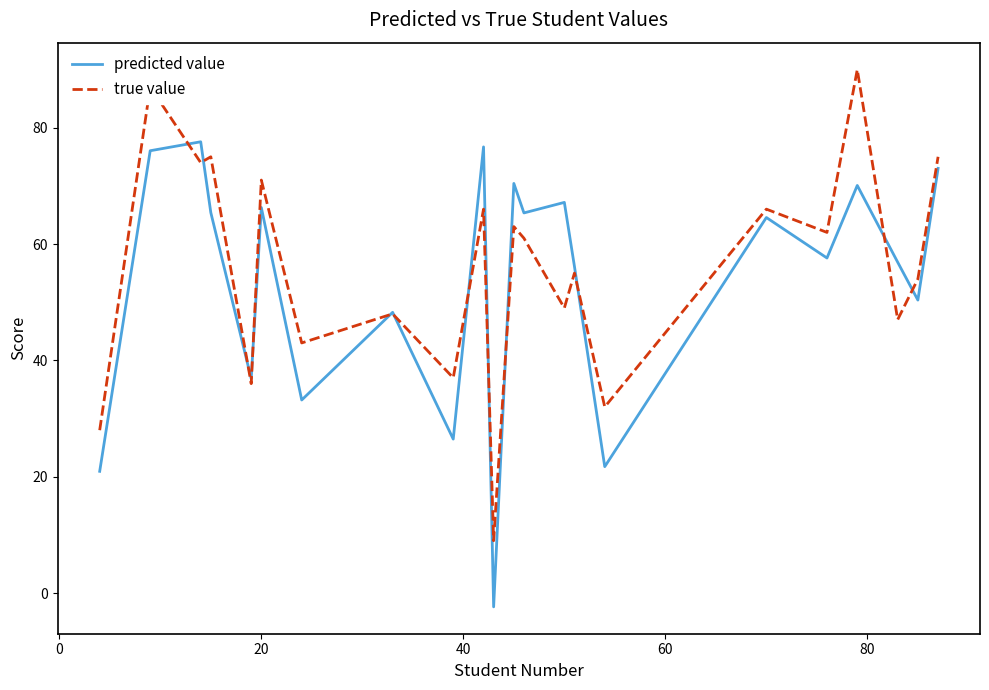

Which series has the largest total across all categories?

true value